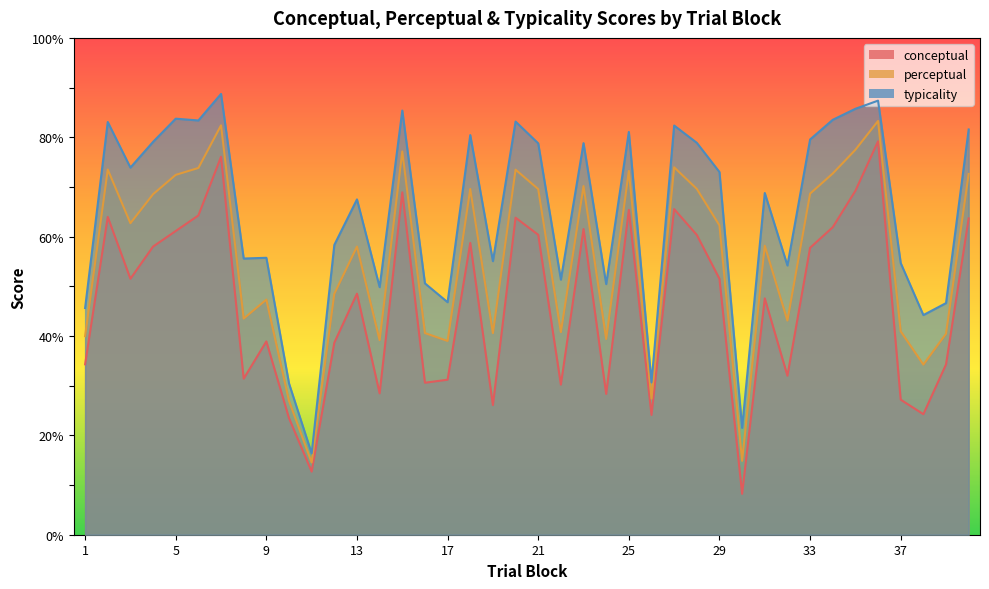

What is the value of the conceptual point at the 10th from the left?

23.4